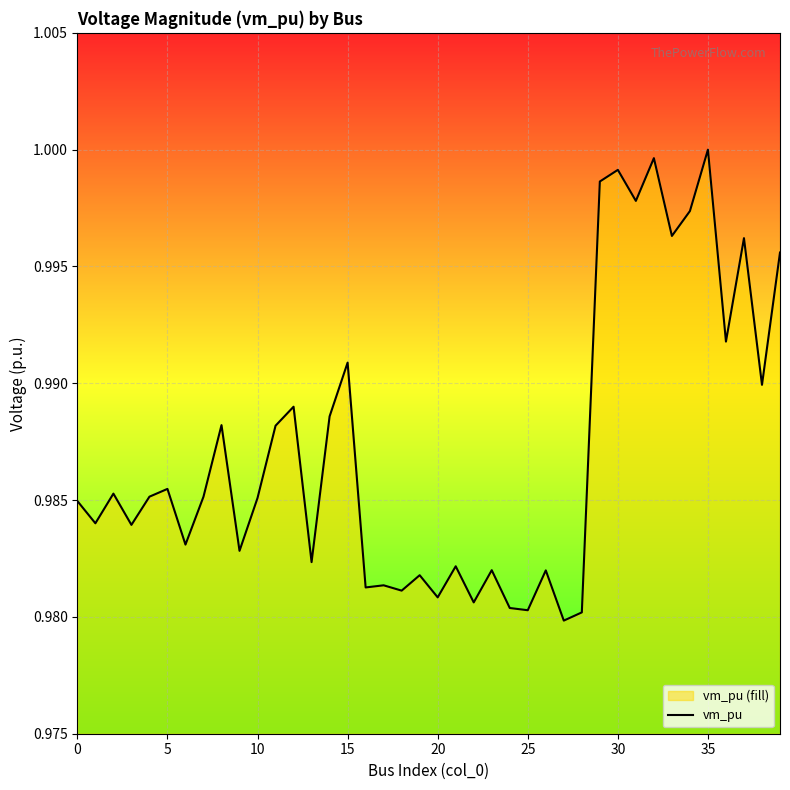

What is the label of the 29th point from the left?

28